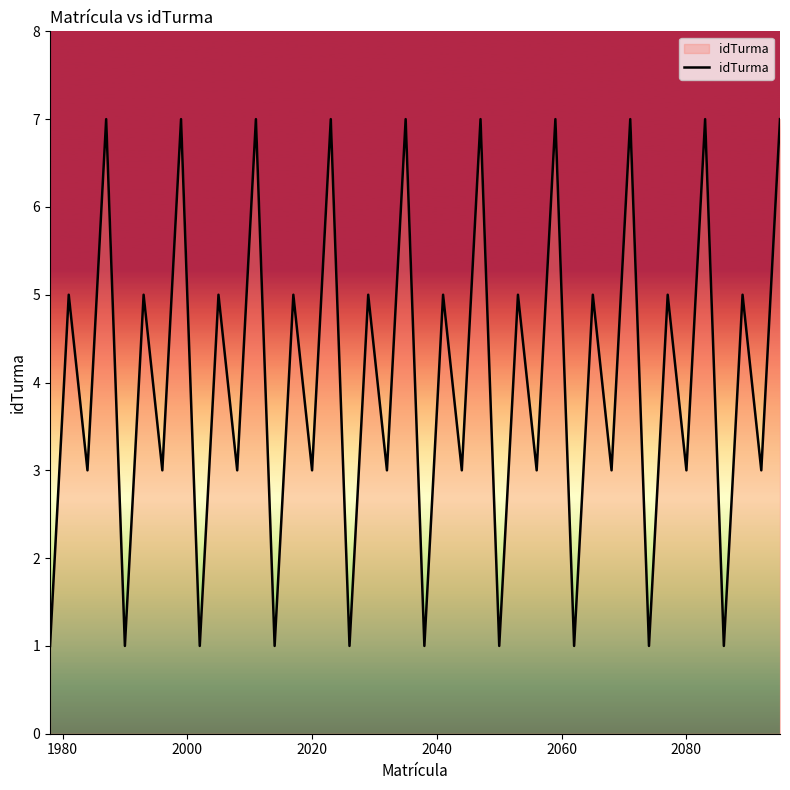

True or false: there are more than 2 points higher than both neighbors.

True